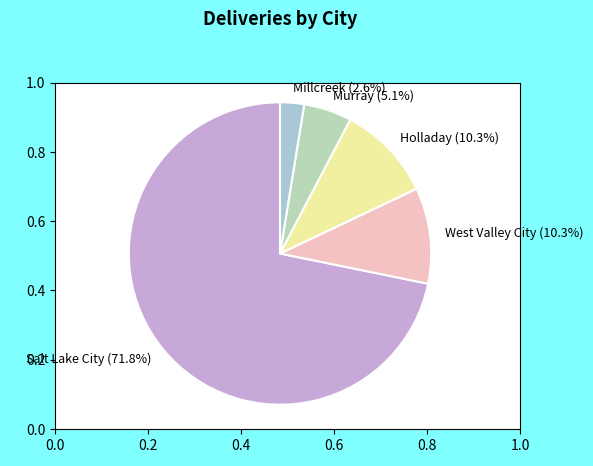

Is there a majority slice in this chart?

Yes